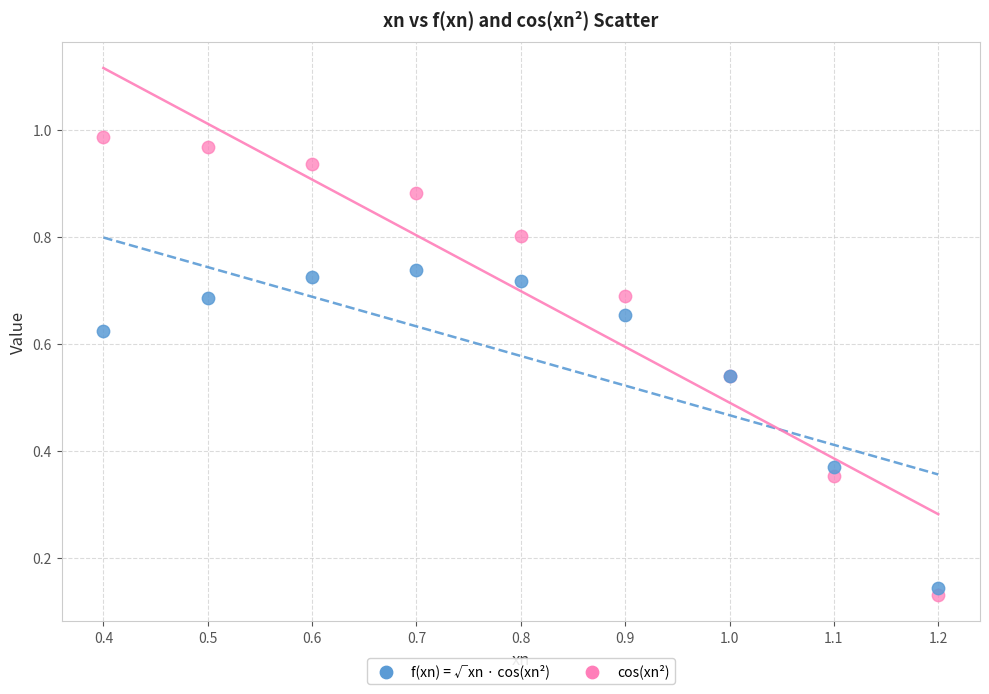

Which series has the largest Y range (max minus min)?

cos(xn²)